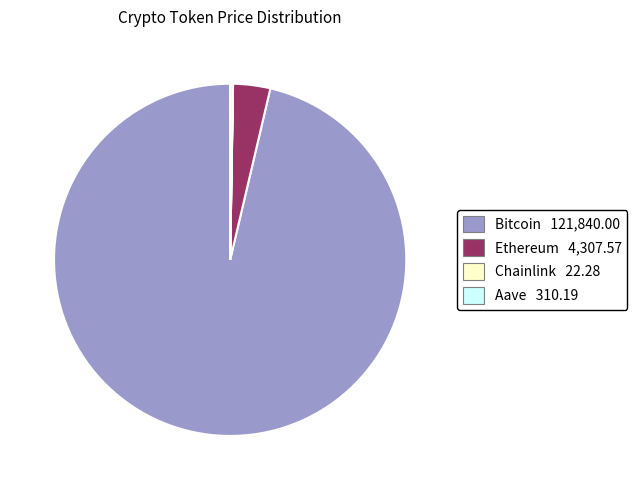

Is it true that Bitcoin is 96% of the pie?

True